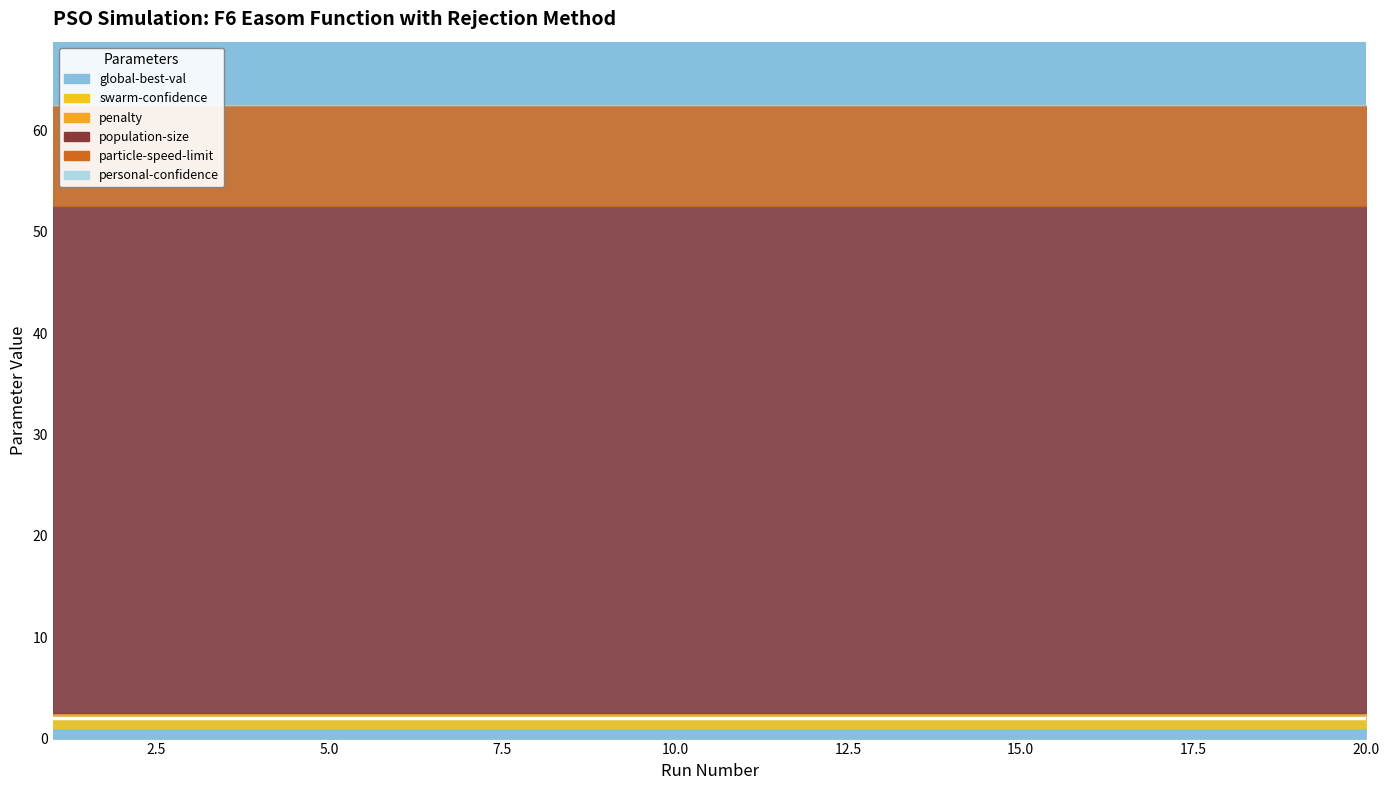

Reading left to right, list all the values displayed in this chart.

personal-confidence: 0.0	0.0	0.0	0.0	0.0	0.0	0.0	0.0	0.0	0.0	0.0	0.0	0.0	0.0	0.0	0.0	0.0	0.0	0.0	0.0
swarm-confidence: 1.0	1.0	1.0	1.0	1.0	1.0	1.0	1.0	1.0	1.0	1.0	1.0	1.0	1.0	1.0	1.0	1.0	1.0	1.0	1.0
penalty: 0.5	0.5	0.5	0.5	0.5	0.5	0.5	0.5	0.5	0.5	0.5	0.5	0.5	0.5	0.5	0.5	0.5	0.5	0.5	0.5
population-size: 50.0	50.0	50.0	50.0	50.0	50.0	50.0	50.0	50.0	50.0	50.0	50.0	50.0	50.0	50.0	50.0	50.0	50.0	50.0	50.0
particle-speed-limit: 10.0	10.0	10.0	10.0	10.0	10.0	10.0	10.0	10.0	10.0	10.0	10.0	10.0	10.0	10.0	10.0	10.0	10.0	10.0	10.0
global-best-val: 1.0	1.0	1.0	1.0	1.0	1.0	1.0	1.0	1.0	1.0	1.0	1.0	1.0	1.0	1.0	1.0	1.0	1.0	1.0	1.0